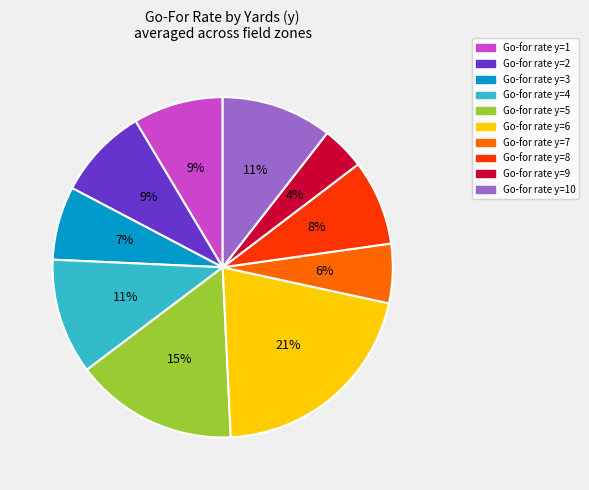

To the nearest percent, what is the average slice percentage?

10%